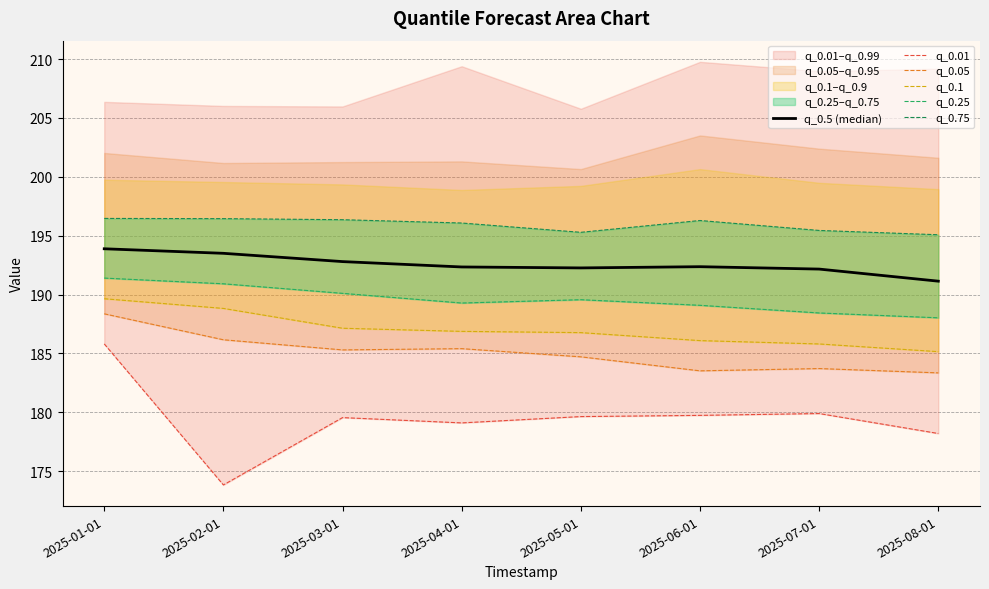

Is the value of q_0.1 at 2025-08-01 greater than the value of q_0.5 (median) at 2025-06-01?

No